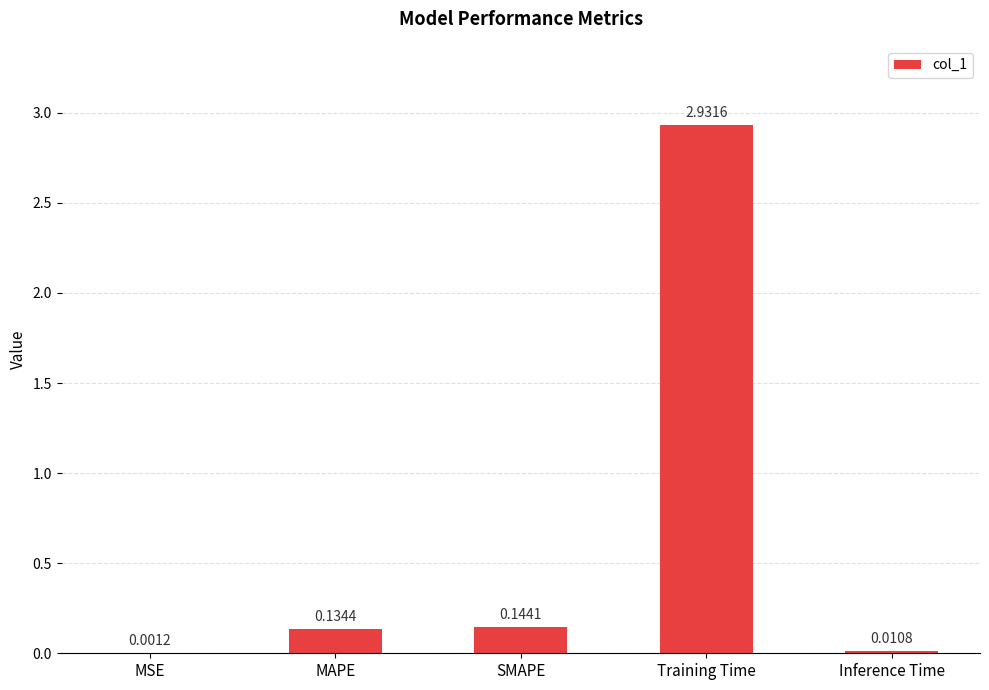

What is the sum of all values?

3.2